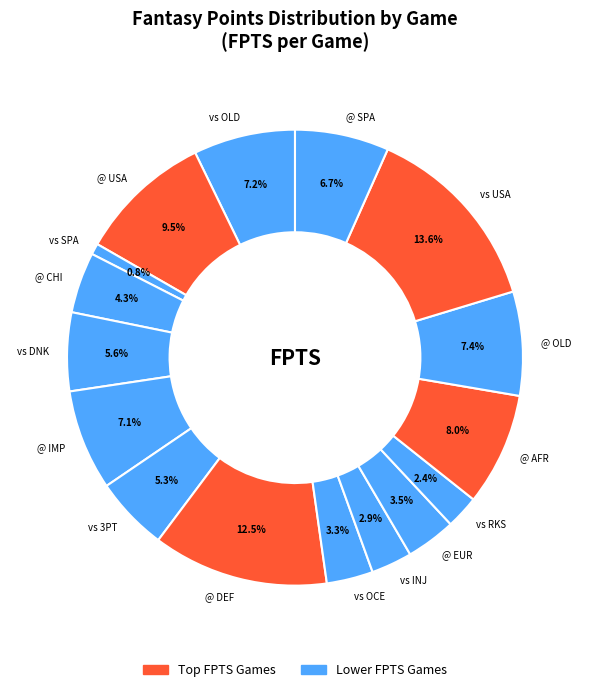

What is the largest slice in the pie chart?

vs USA